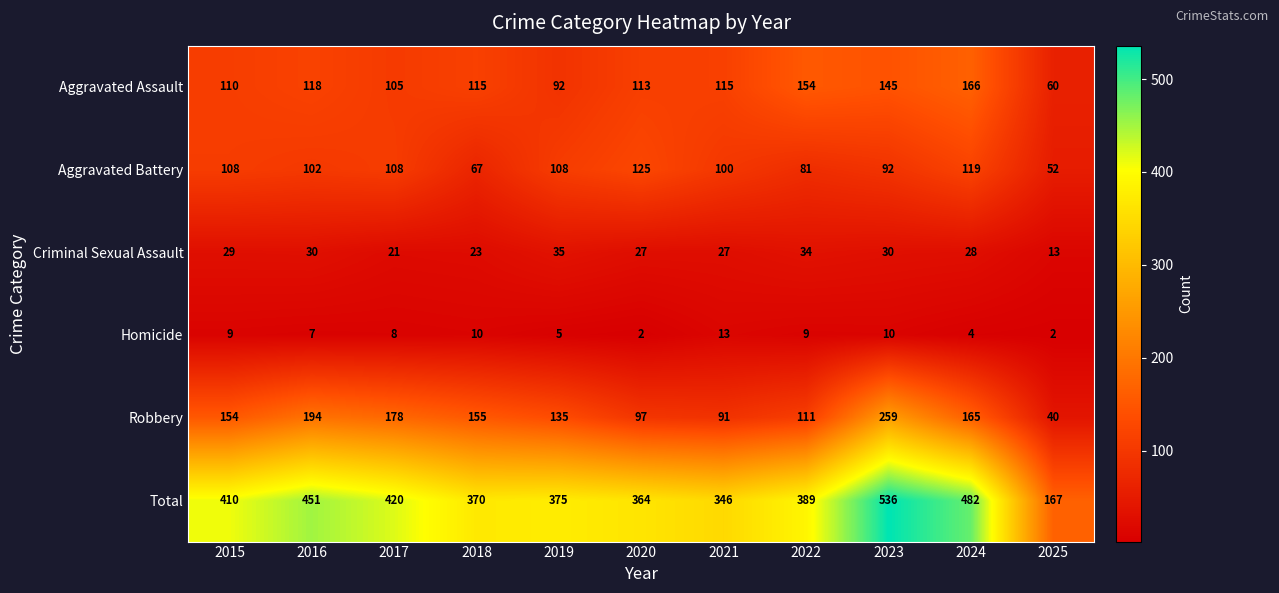

Which series has the widest spread of values?

Total